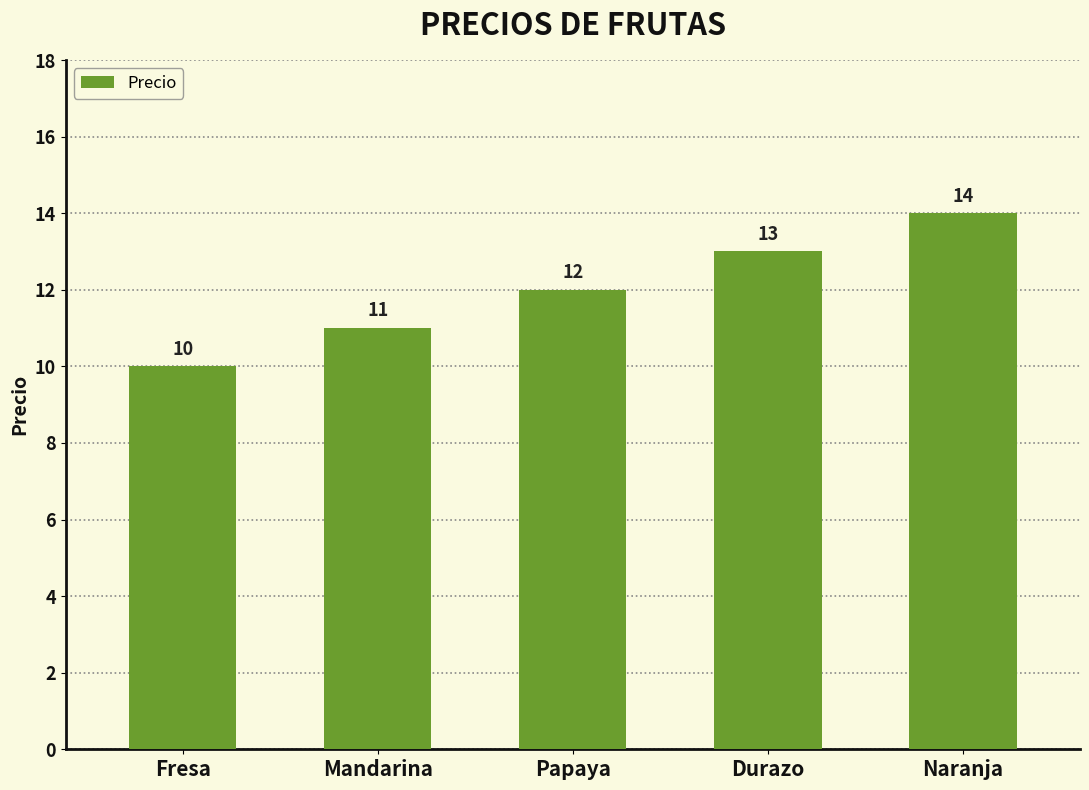

Rank the categories by value from lowest to highest.

Fresa, Mandarina, Papaya, Durazo, Naranja